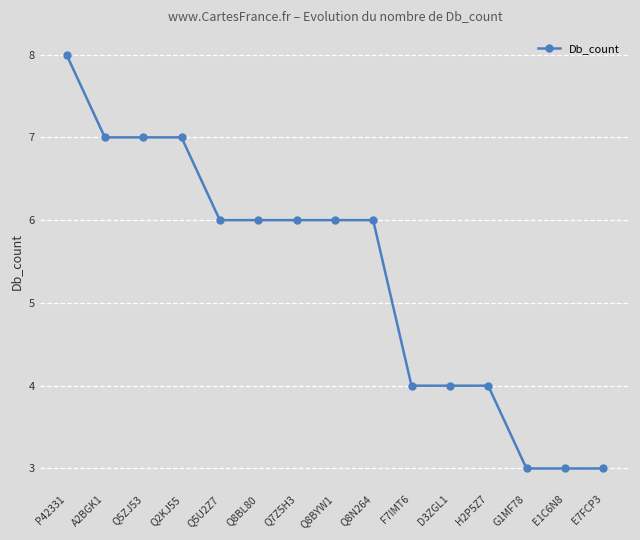

Does the chart display data point markers on the line(s)?

Yes